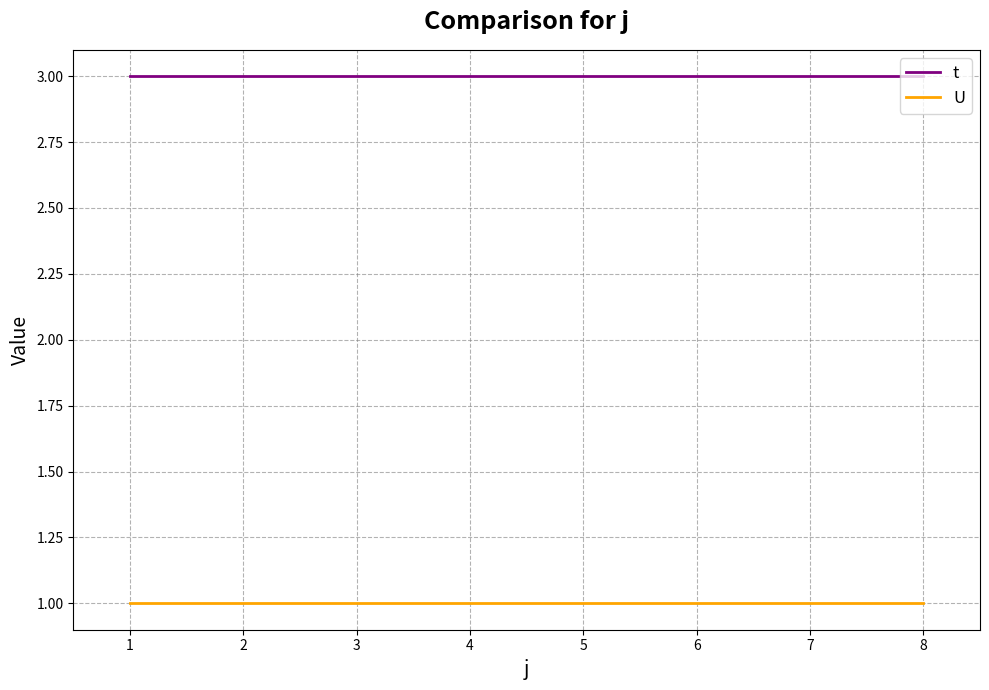

What is the total value across all series at 7?

4